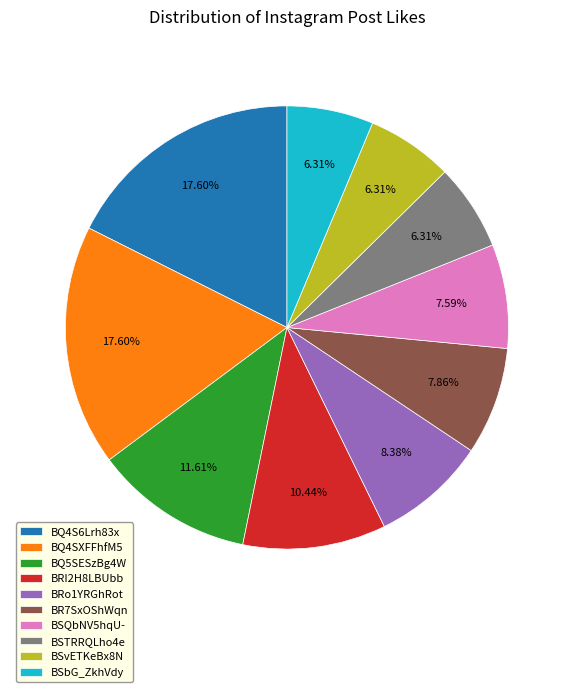

The BQ4SXFFhfM5 slice represents 18% of the pie. True or false?

True